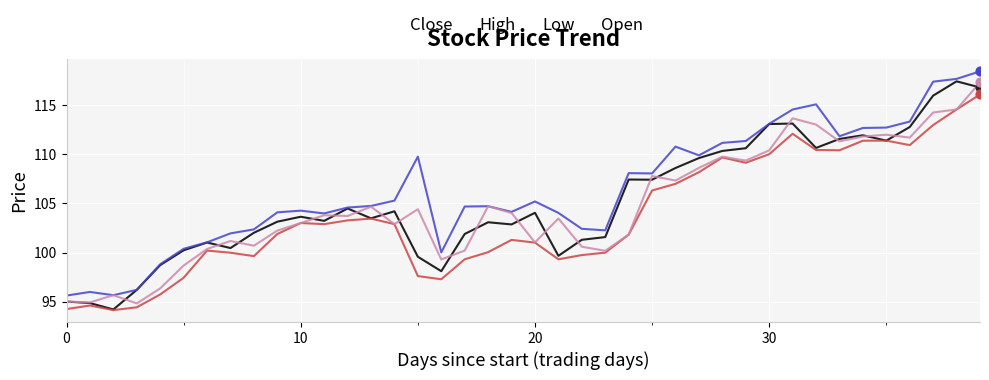

Which series has the largest total across all categories?

High